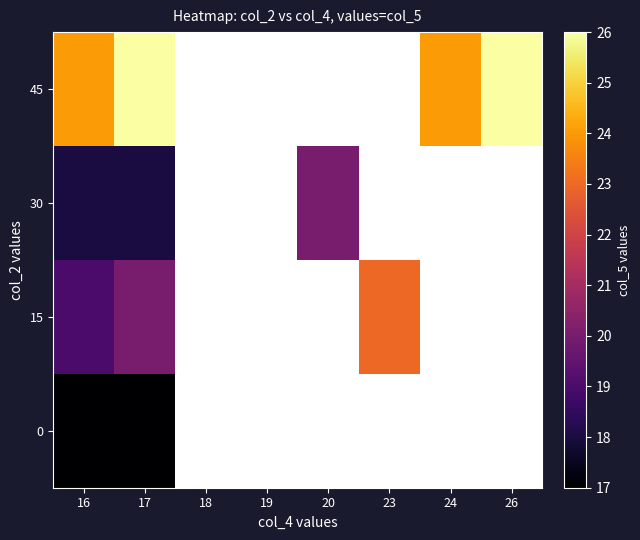

At which category is the sum across all series the highest?

17